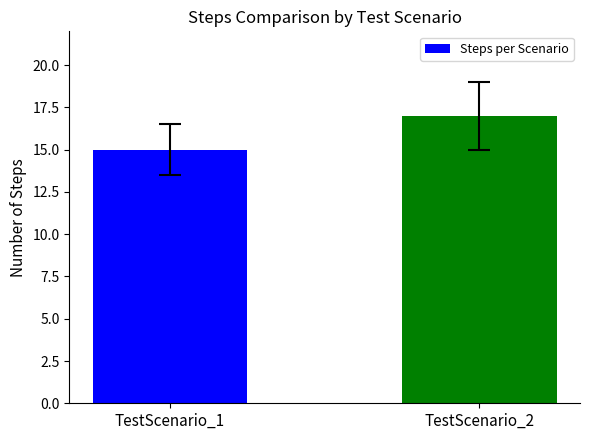

Which category has the lowest value across all series?

TestScenario_1